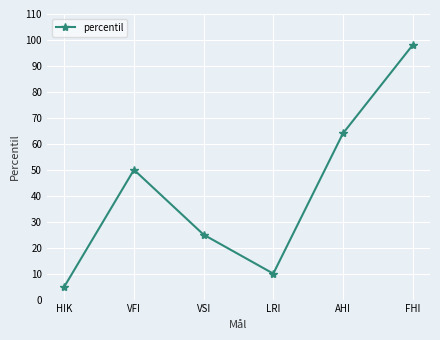

List the labels in order of value, largest first.

FHI, AHI, VFI, VSI, LRI, HIK